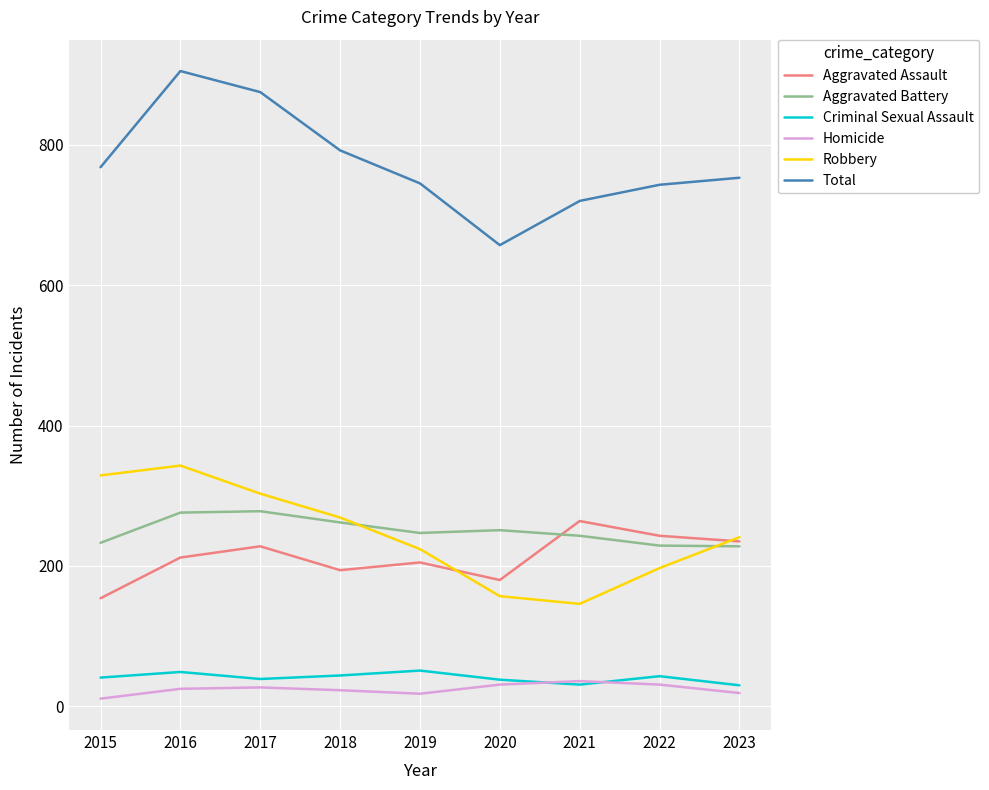

How many distinct data groups are displayed?

6